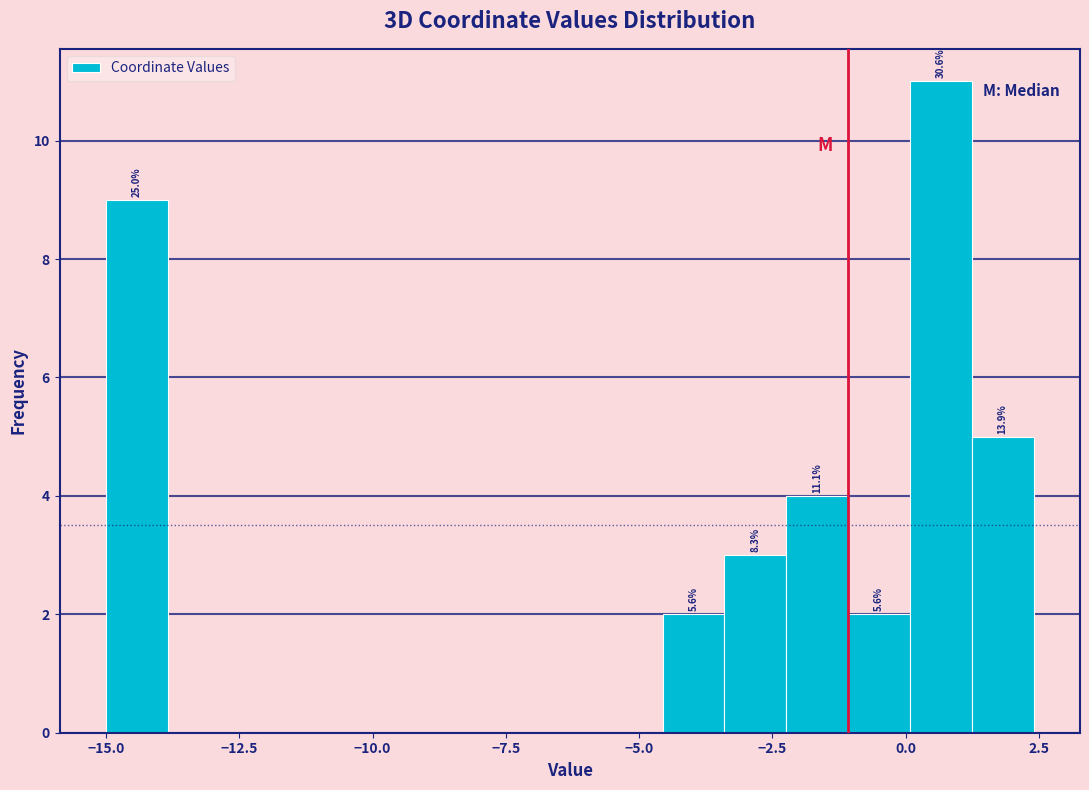

Read against the x-axis, roughly where is the centre of the tallest bar?

0.5